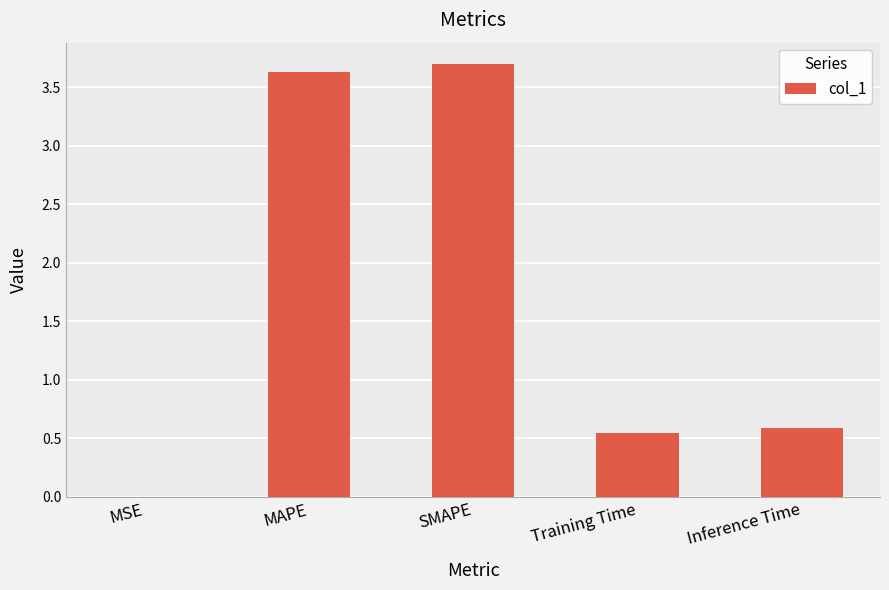

What is the sum of the values at MAPE and Inference Time?

4.2